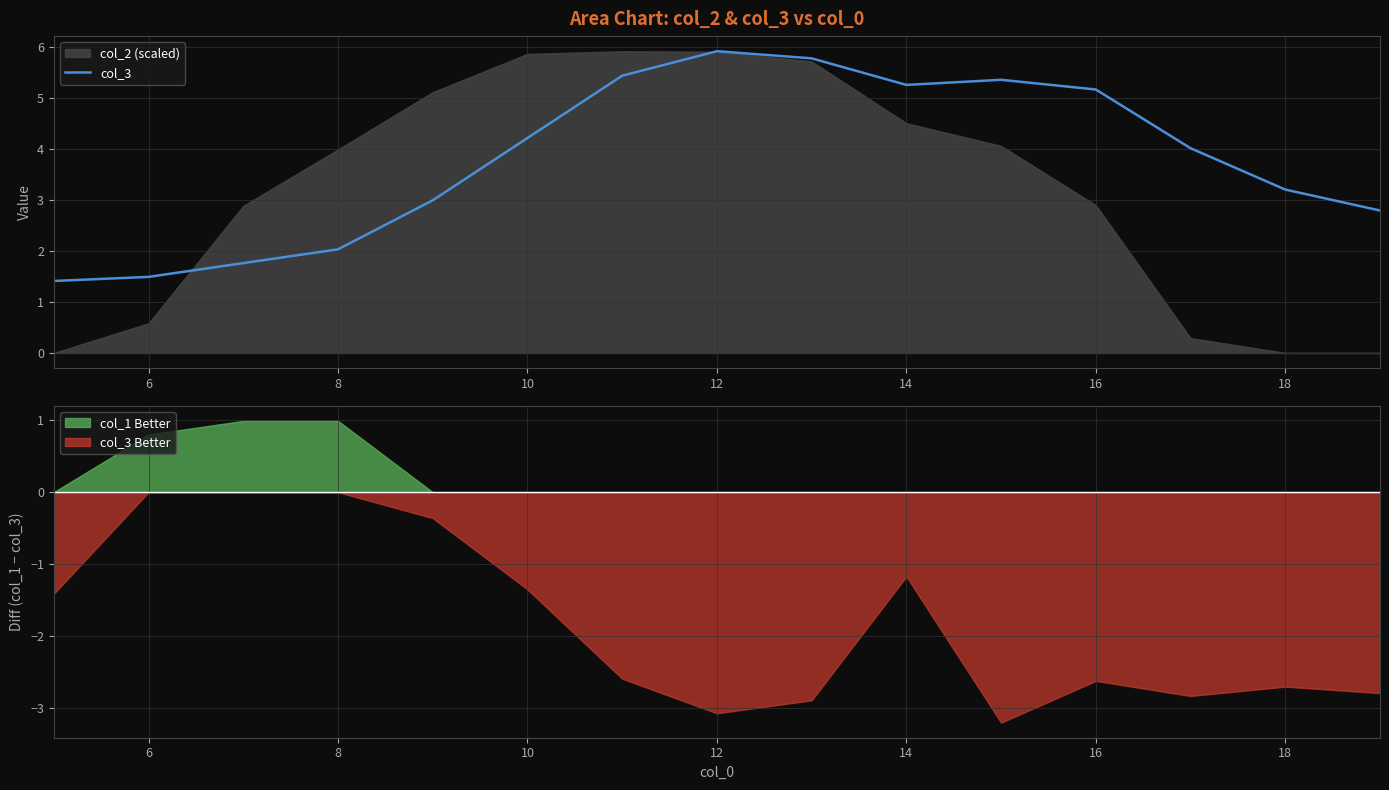

The value of col_3 Better at 8 is 0.0. True or false?

True